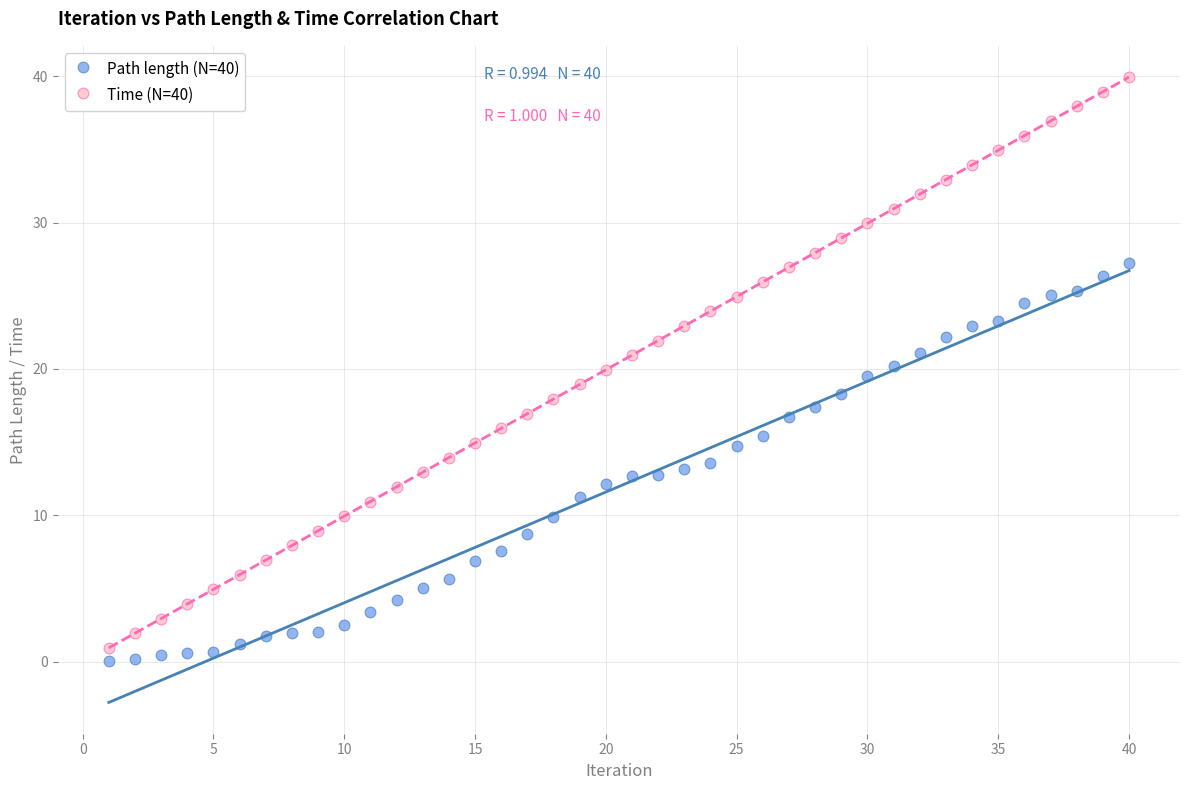

What are all the series names shown in the legend?

Path length (N=40), Time (N=40)